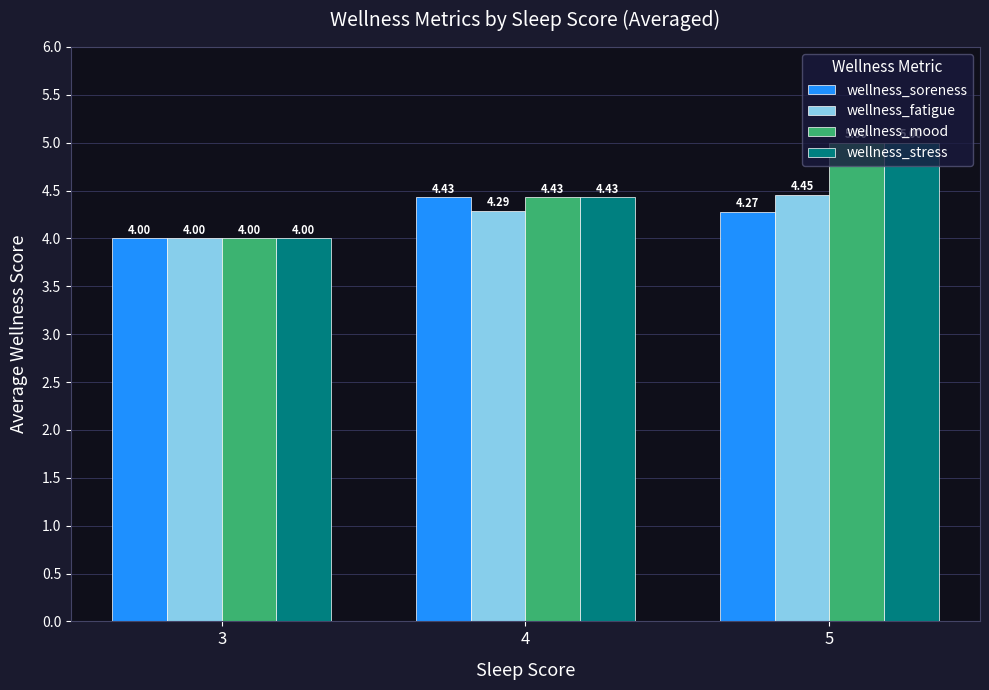

Which label corresponds to the largest value in the chart?

5